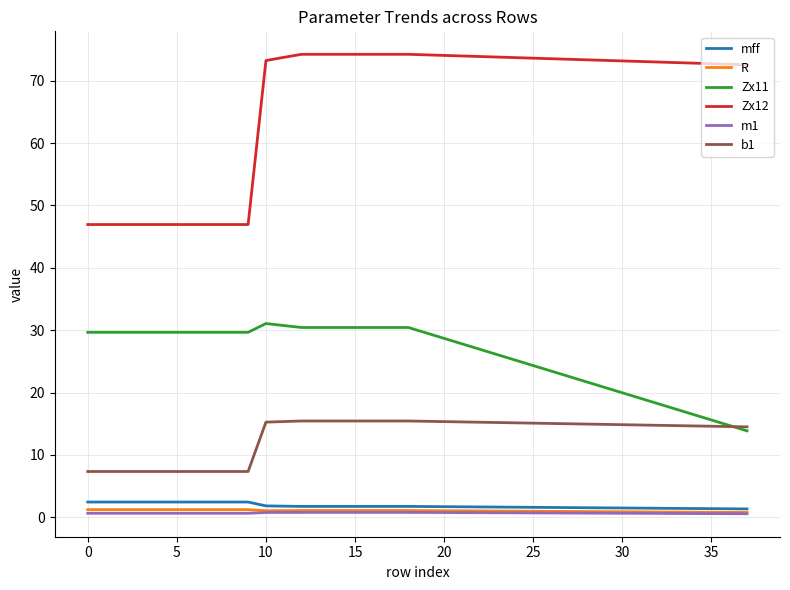

What is the greatest value displayed?

74.2